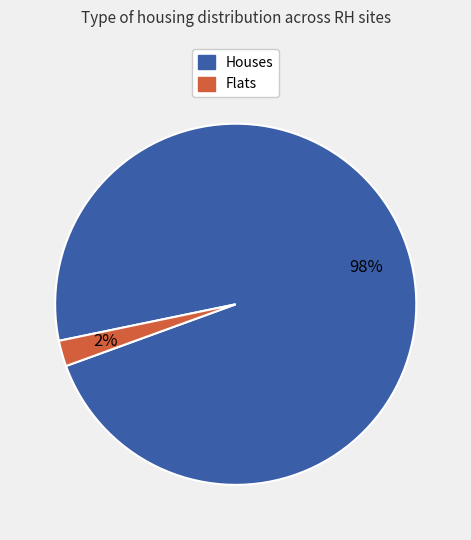

Combined, do Houses and Flats account for over 50%?

Yes